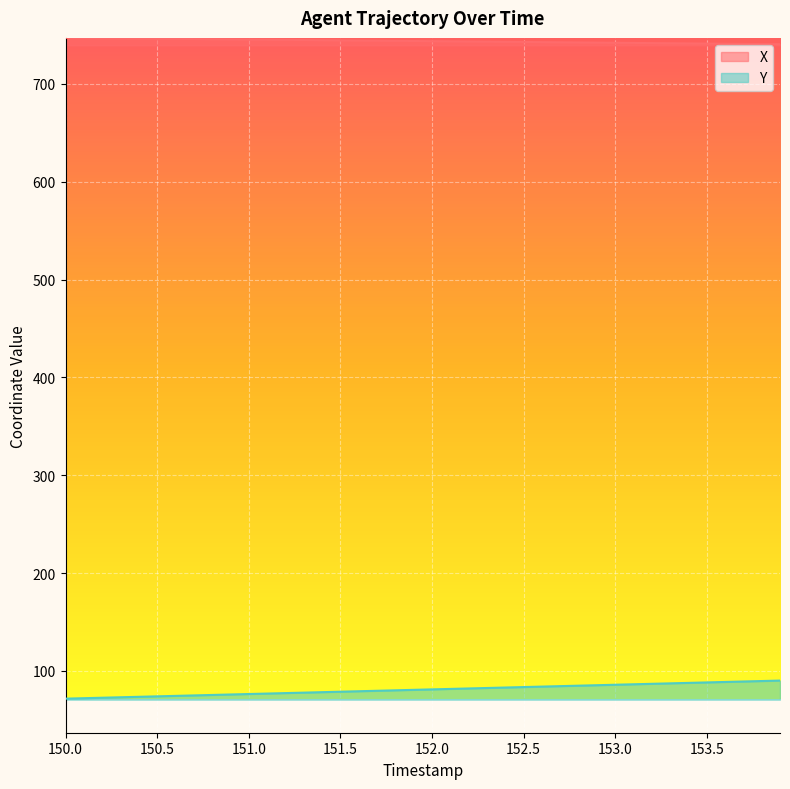

Count the number of categories in the chart.

40